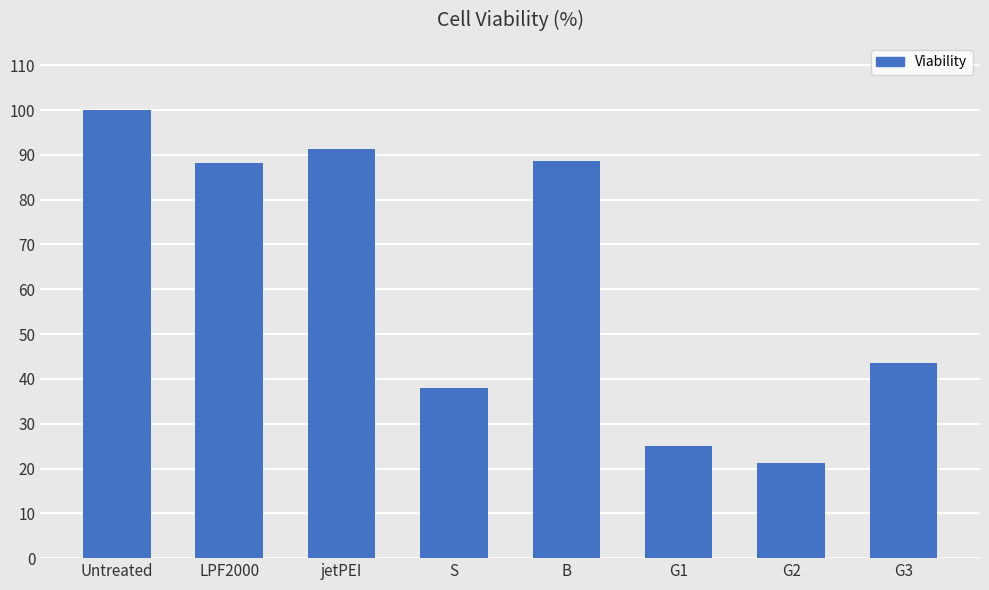

Reading left to right, extract all data points from this chart.

100.0	88.2	91.4	37.9	88.7	24.9	21.1	43.6